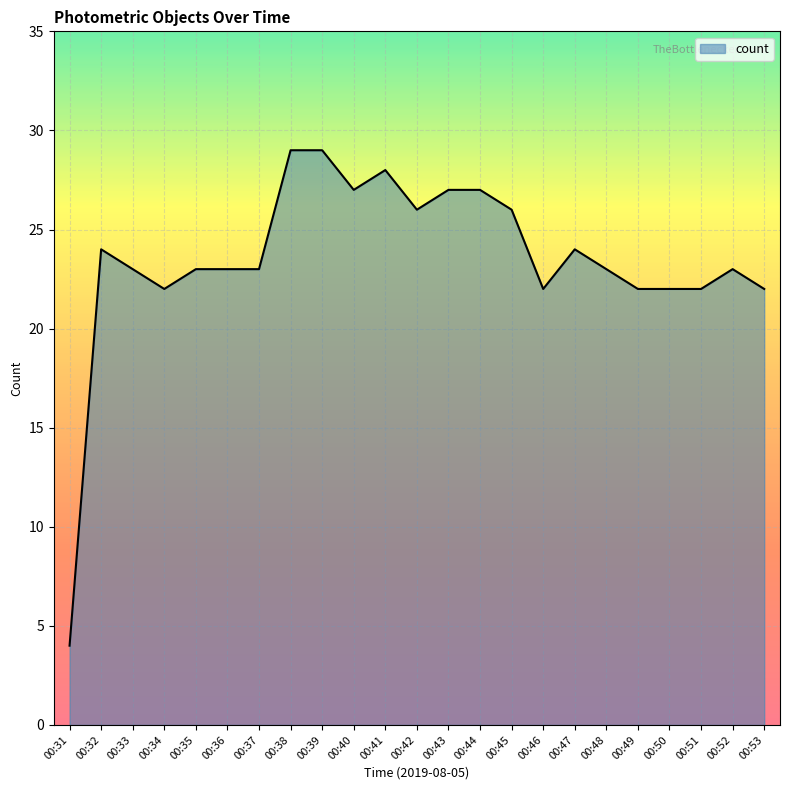

How many lines are shown in the chart?

1